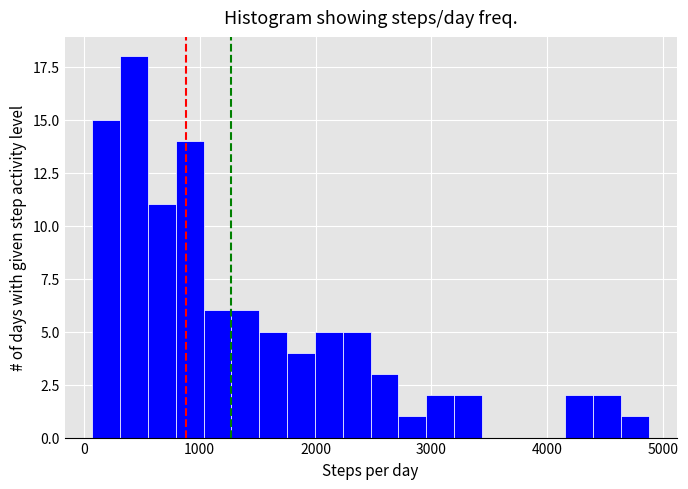

Read against the x-axis, roughly where is the centre of the tallest bar?

400